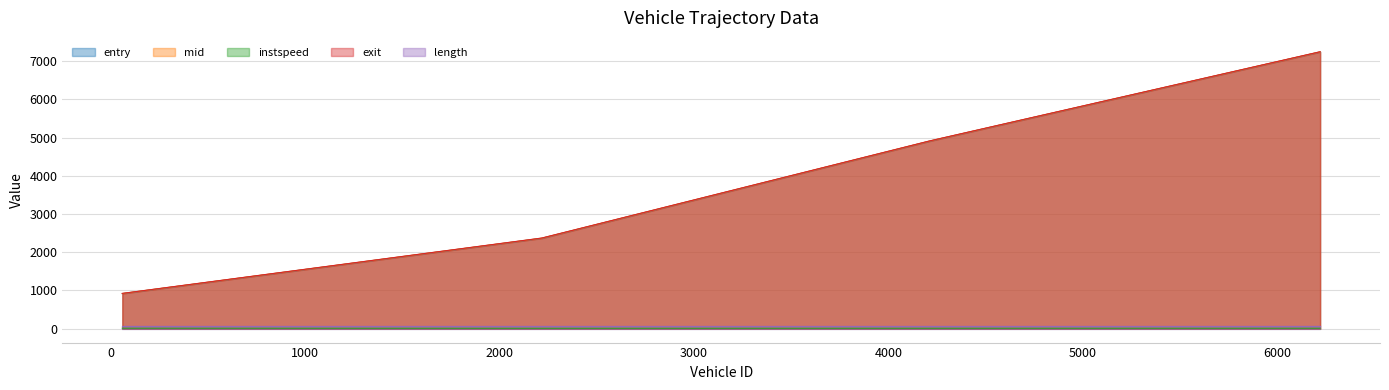

What is the maximum value for entry?

7237.7